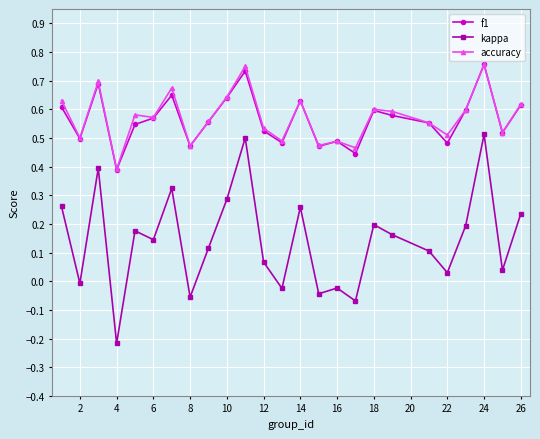

Which series has the largest range (max minus min)?

kappa